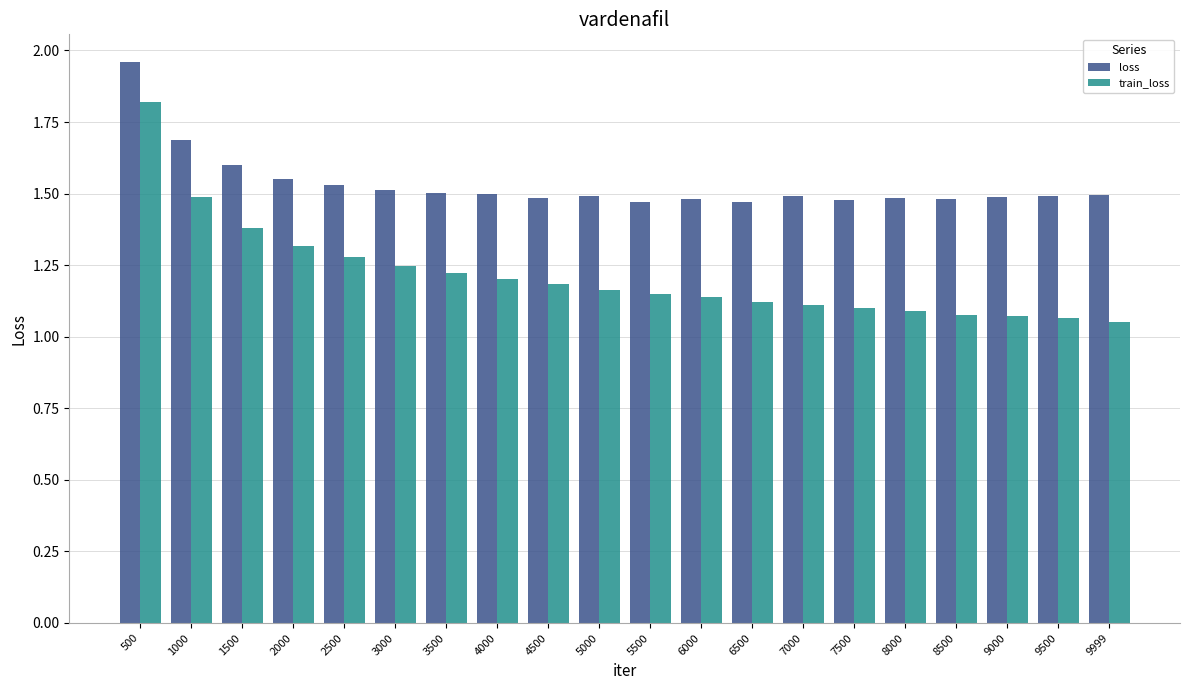

What is the value of the train_loss bar at the 3rd from the left?

1.4